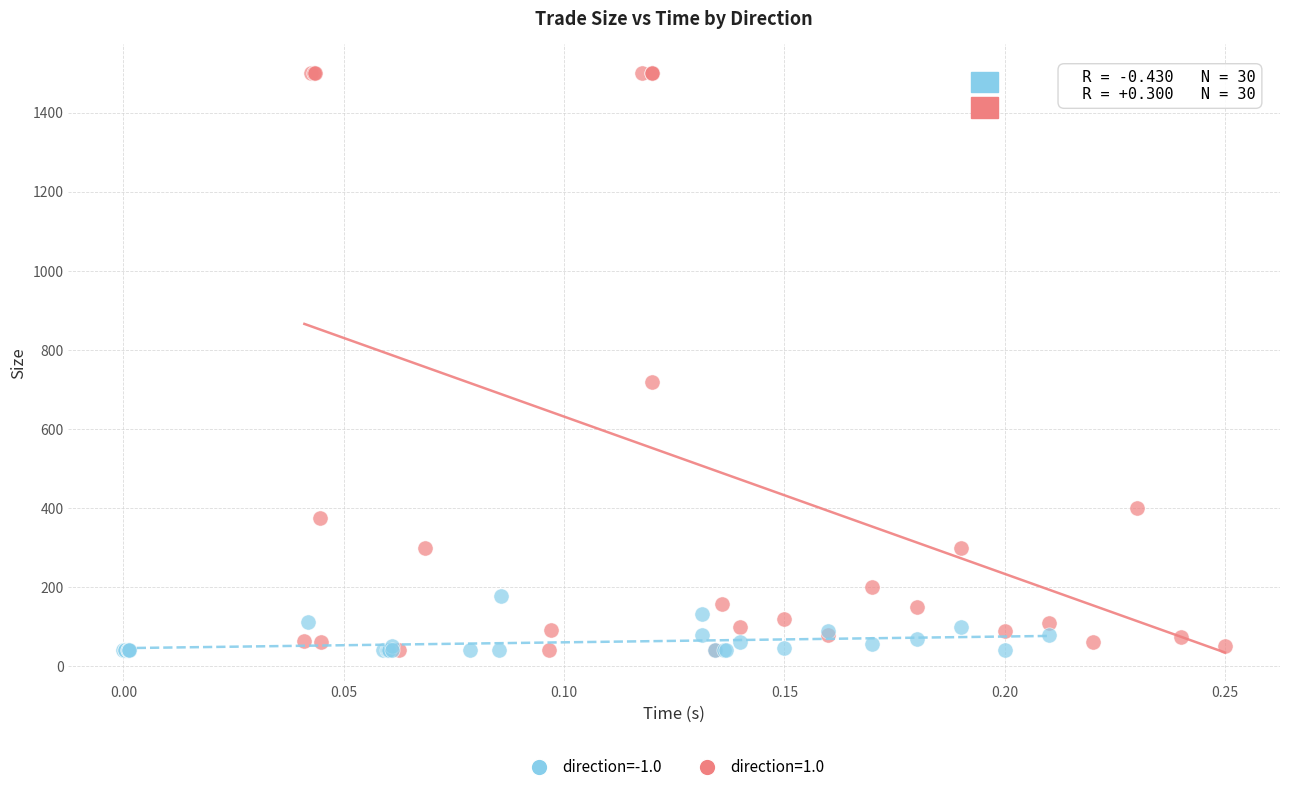

Which series reaches the maximum Y coordinate?

direction=1.0